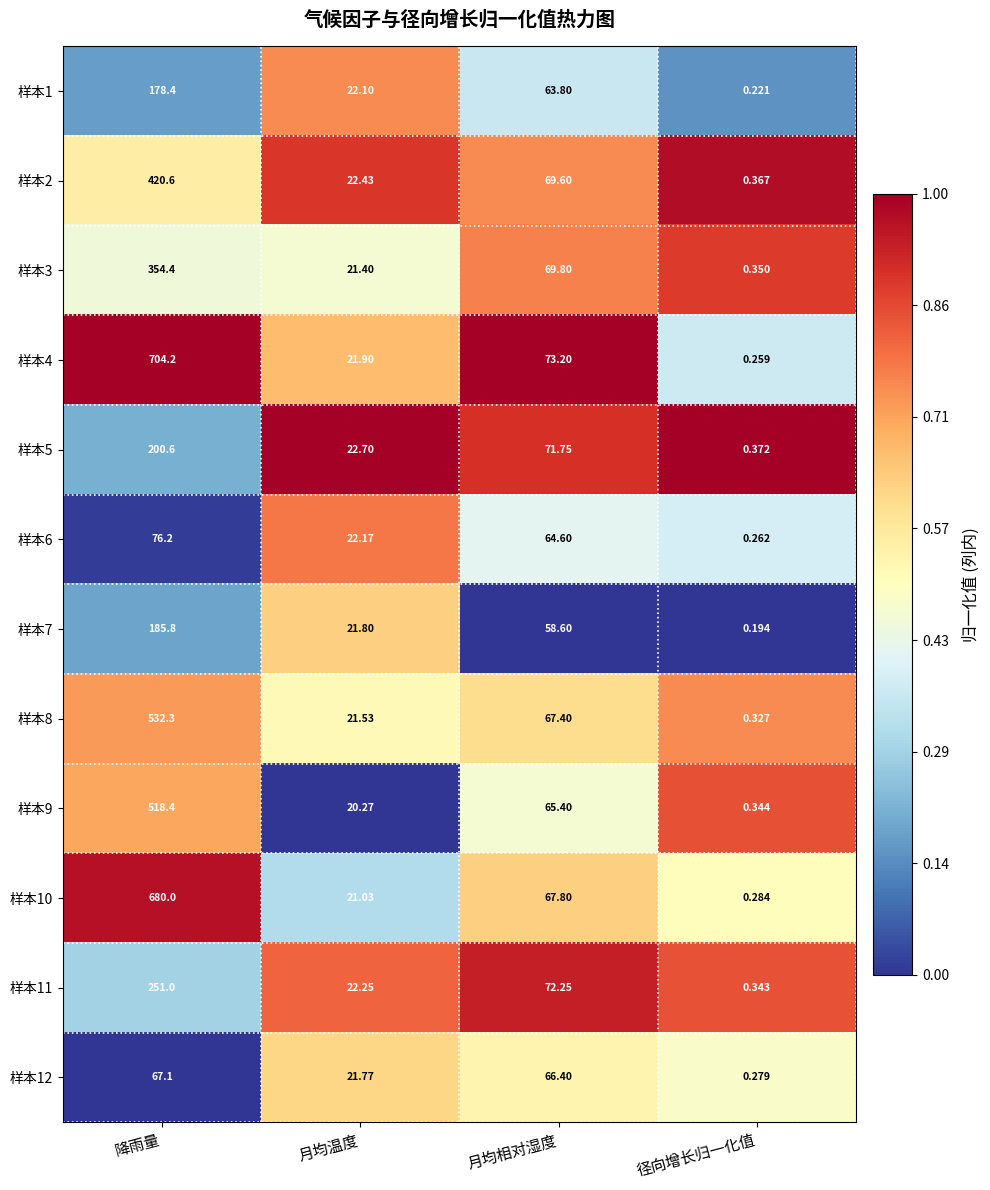

Which series has the largest total across all categories?

样本4